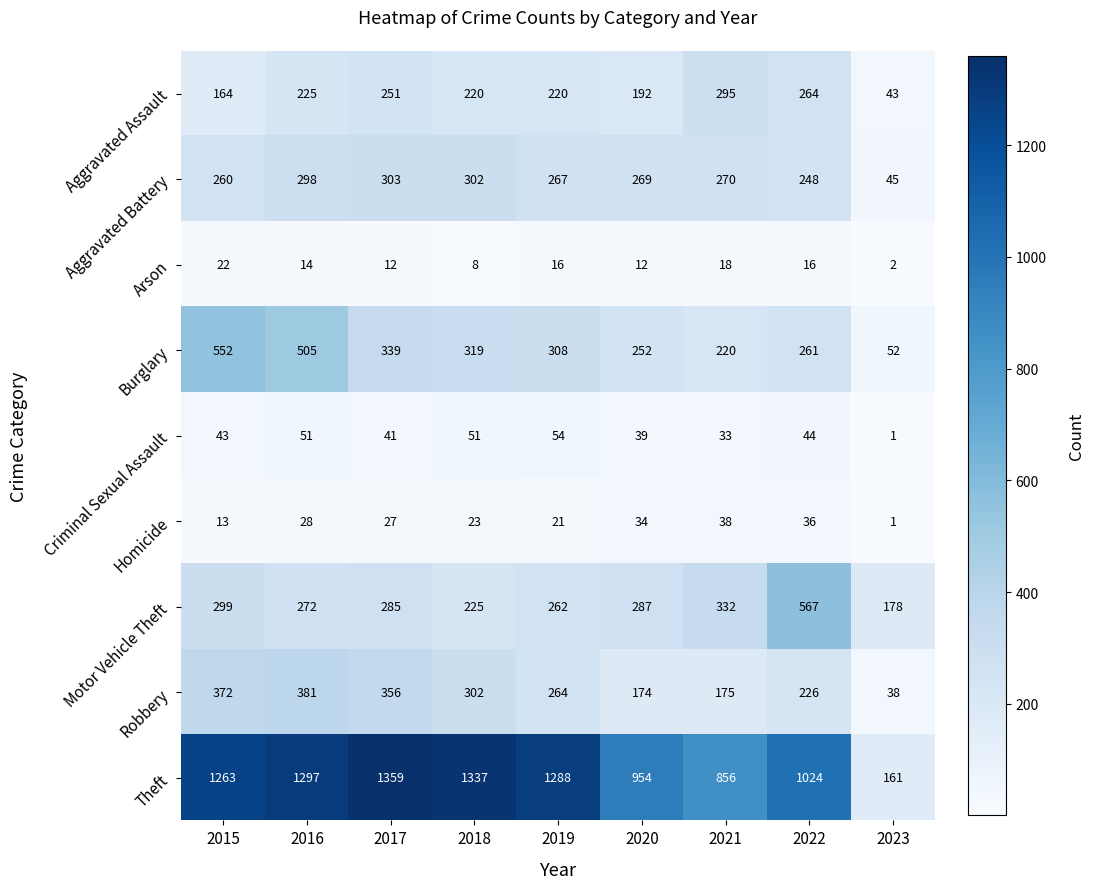

Rank the series by their maximum value, from lowest to highest.

Arson, Homicide, Criminal Sexual Assault, Aggravated Assault, Aggravated Battery, Robbery, Burglary, Motor Vehicle Theft, Theft